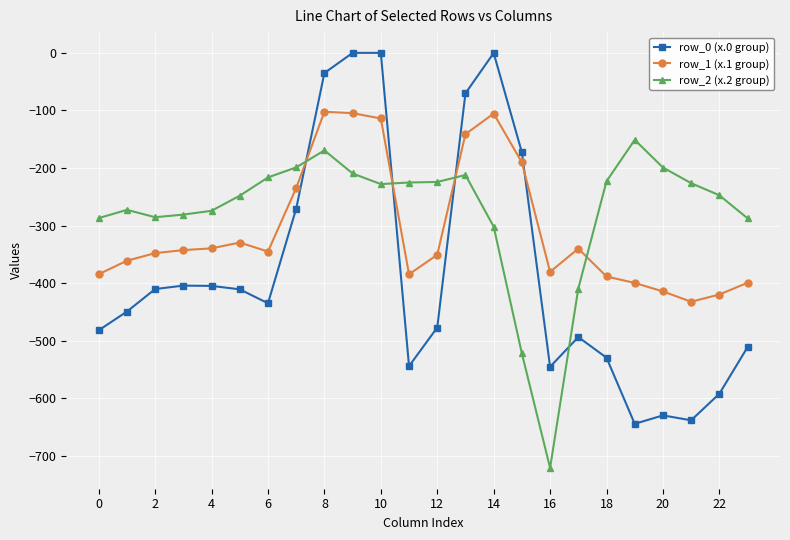

Rank the series by their maximum value, from highest to lowest.

row_0 (x.0 group), row_1 (x.1 group), row_2 (x.2 group)